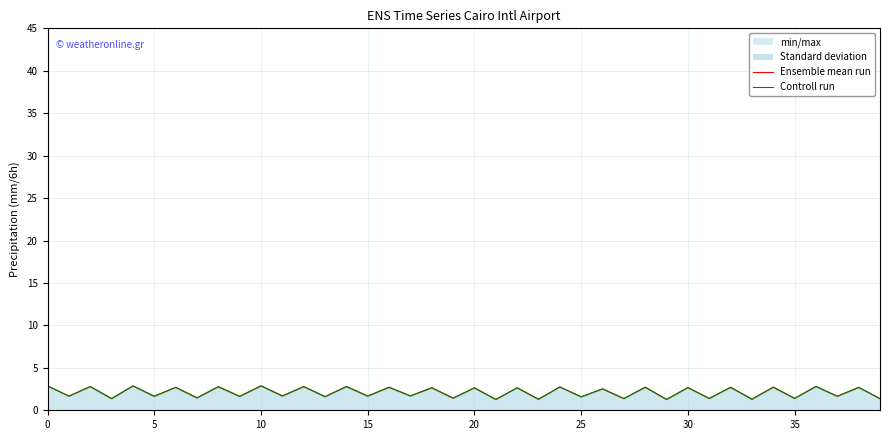

At which category is the sum across all series the highest?

10